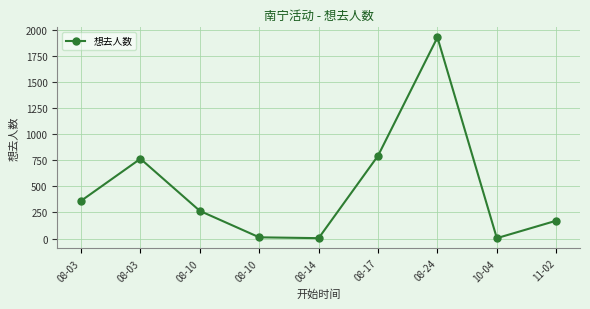

What is the change in value from 08-10 to 08-24?

+1661